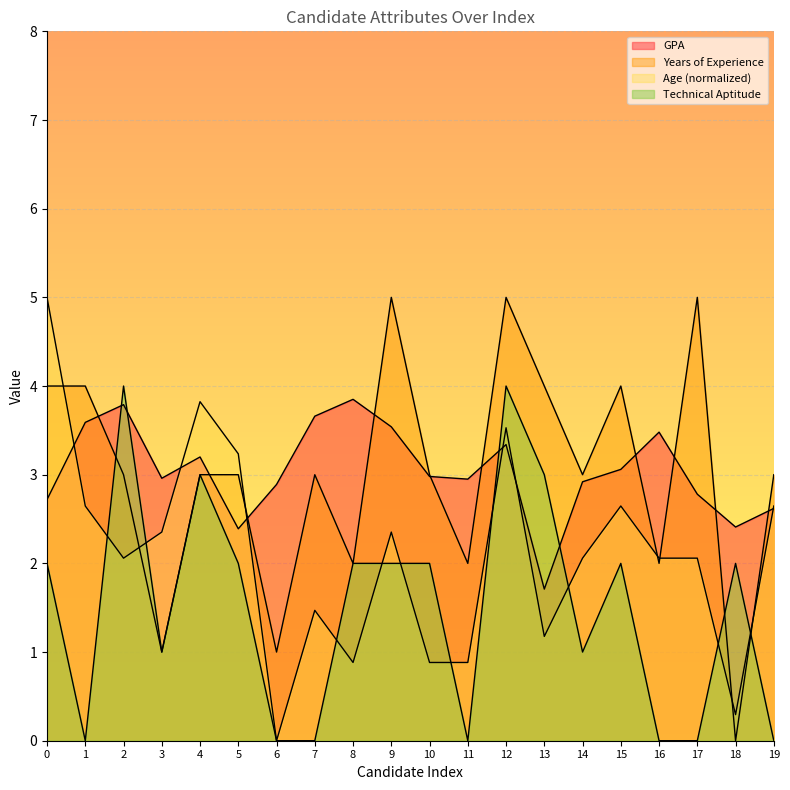

After their last crossing, which series has the higher values: Age or Years of Experience?

Years of Experience